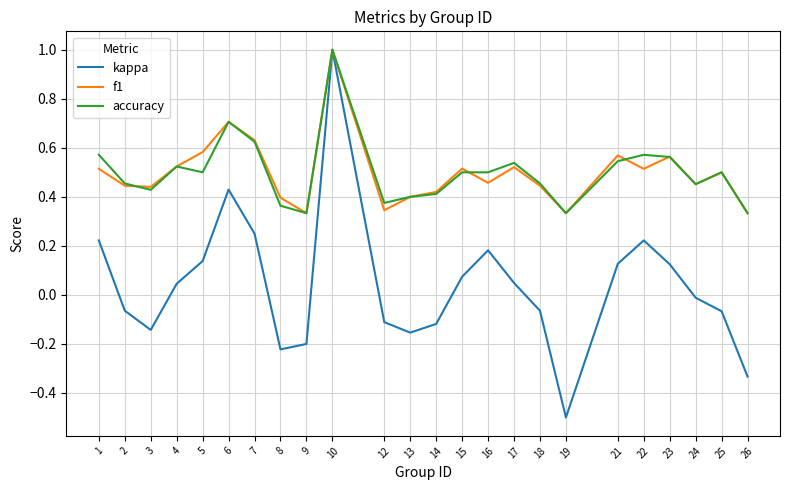

True or false: f1 has more than 0 interior local peaks.

True